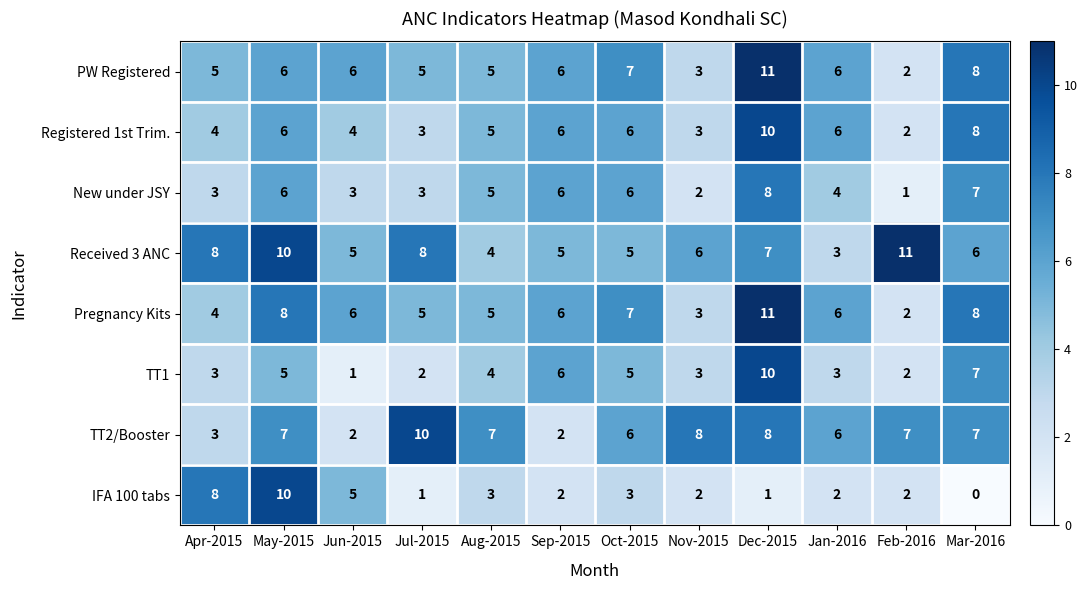

Read the TT2/Booster value at Aug-2015.

7